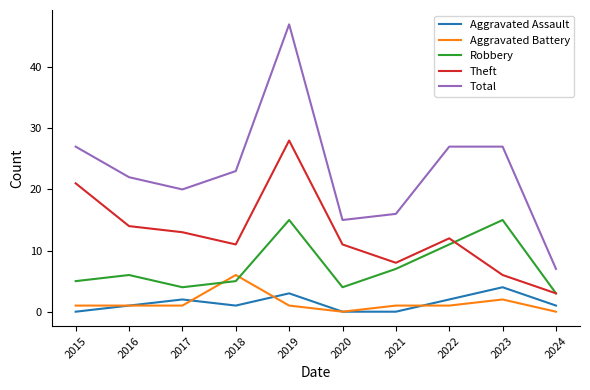

Reading left to right, transcribe all the data shown in this chart.

Aggravated Assault: 2015=0	2016=1	2017=2	2018=1	2019=3	2020=0	2021=0	2022=2	2023=4	2024=1
Aggravated Battery: 2015=1	2016=1	2017=1	2018=6	2019=1	2020=0	2021=1	2022=1	2023=2	2024=0
Robbery: 2015=5	2016=6	2017=4	2018=5	2019=15	2020=4	2021=7	2022=11	2023=15	2024=3
Theft: 2015=21	2016=14	2017=13	2018=11	2019=28	2020=11	2021=8	2022=12	2023=6	2024=3
Total: 2015=27	2016=22	2017=20	2018=23	2019=47	2020=15	2021=16	2022=27	2023=27	2024=7